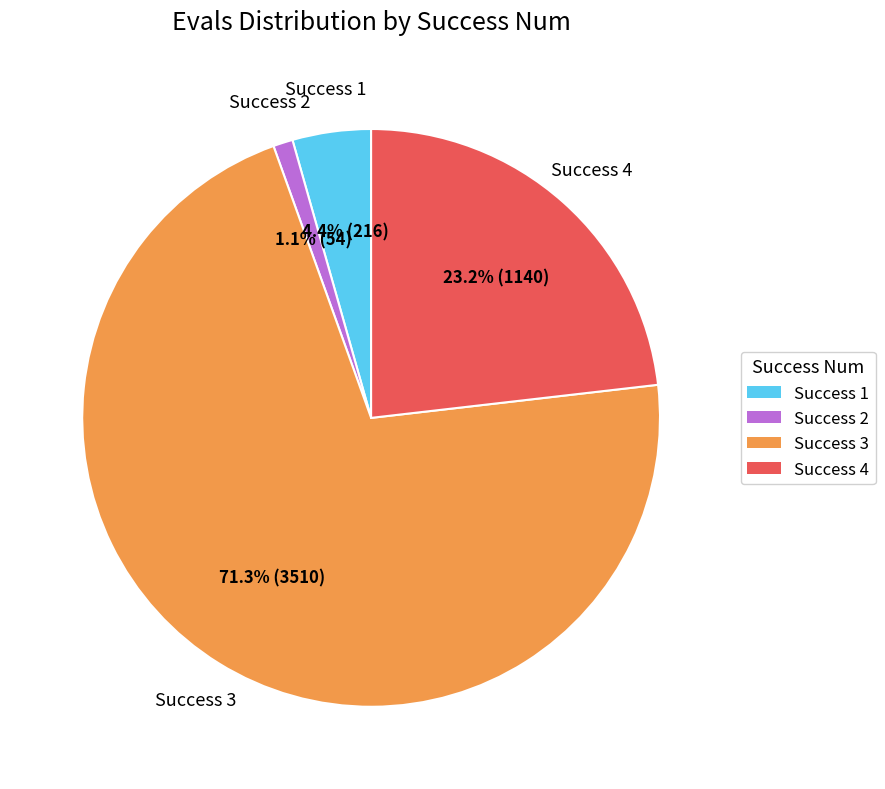

Is there a majority slice in this chart?

Yes